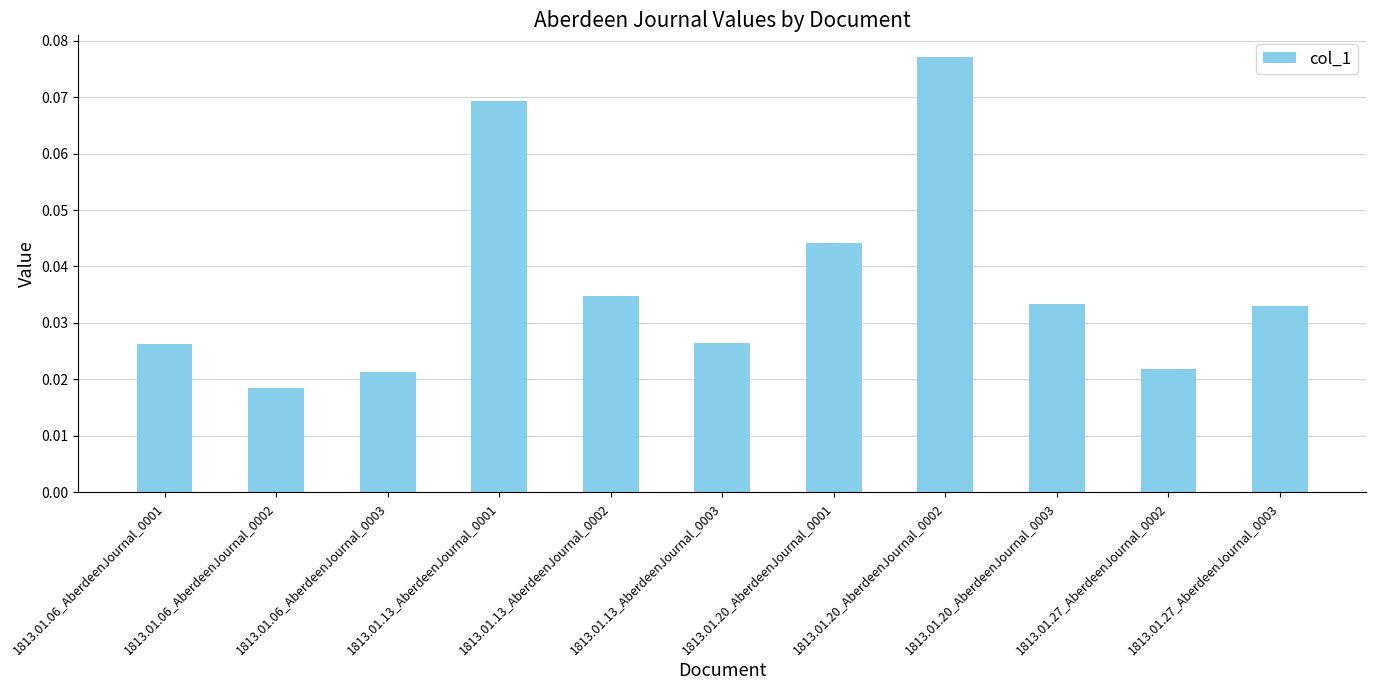

Which category has the highest value across all series?

1813.01.20_AberdeenJournal_0002